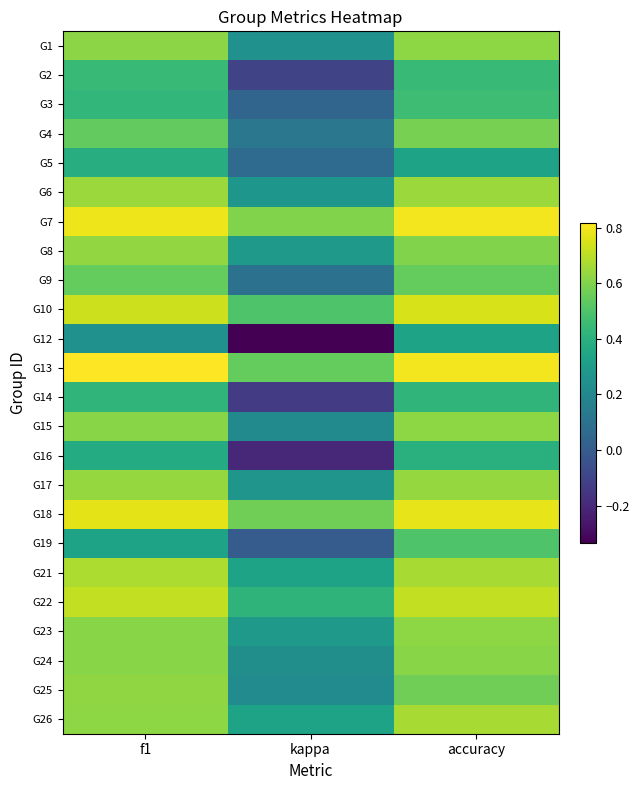

Reading left to right, extract all data points from this chart.

G1: f1=0.6	kappa=0.2	accuracy=0.6
G2: f1=0.4	kappa=-0.1	accuracy=0.4
G3: f1=0.4	kappa=0.0	accuracy=0.5
G4: f1=0.5	kappa=0.1	accuracy=0.6
G5: f1=0.4	kappa=0.1	accuracy=0.3
G6: f1=0.6	kappa=0.3	accuracy=0.6
G7: f1=0.8	kappa=0.6	accuracy=0.8
G8: f1=0.6	kappa=0.3	accuracy=0.6
G9: f1=0.5	kappa=0.1	accuracy=0.5
G10: f1=0.7	kappa=0.5	accuracy=0.8
G12: f1=0.2	kappa=-0.3	accuracy=0.3
G13: f1=0.8	kappa=0.5	accuracy=0.8
G14: f1=0.4	kappa=-0.1	accuracy=0.4
G15: f1=0.6	kappa=0.2	accuracy=0.6
G16: f1=0.4	kappa=-0.2	accuracy=0.4
G17: f1=0.6	kappa=0.3	accuracy=0.6
G18: f1=0.8	kappa=0.6	accuracy=0.8
G19: f1=0.3	kappa=0.0	accuracy=0.5
G21: f1=0.7	kappa=0.3	accuracy=0.7
G22: f1=0.7	kappa=0.4	accuracy=0.7
G23: f1=0.6	kappa=0.3	accuracy=0.6
G24: f1=0.6	kappa=0.2	accuracy=0.6
G25: f1=0.6	kappa=0.2	accuracy=0.6
G26: f1=0.6	kappa=0.3	accuracy=0.7